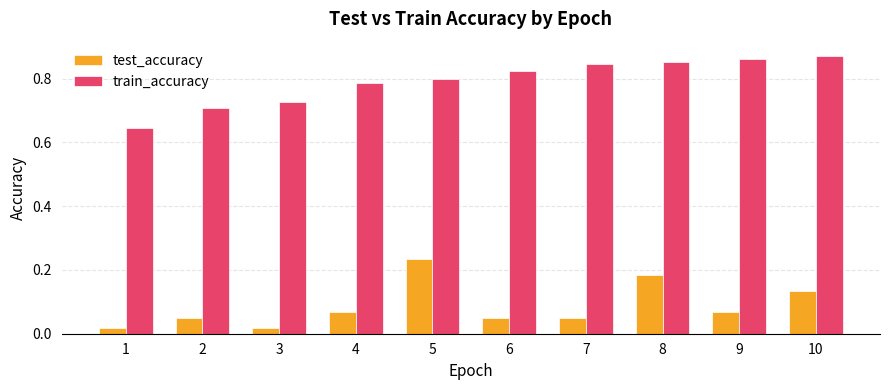

Are the bars horizontal?

No